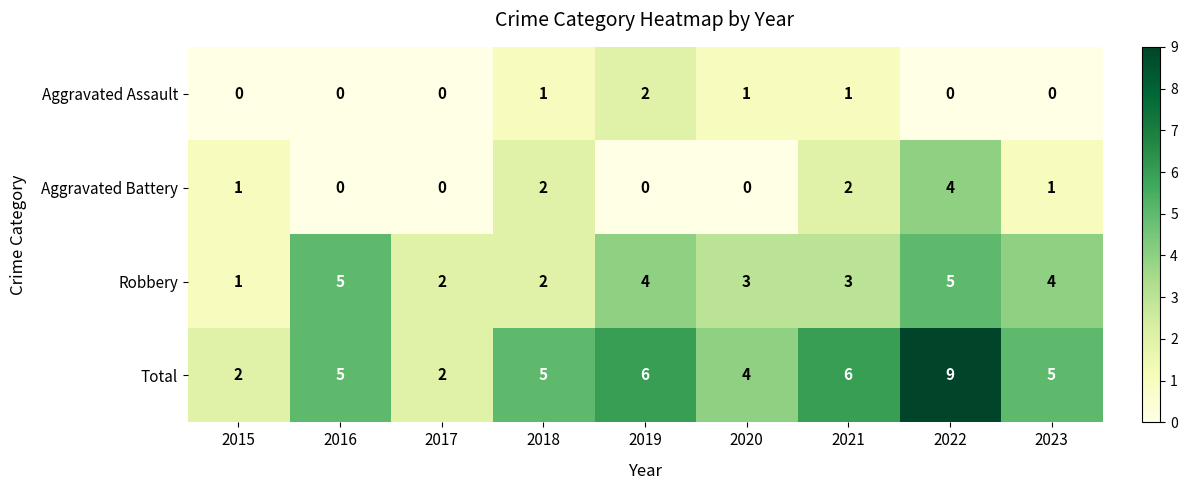

What is the total value across all series at 2017?

4